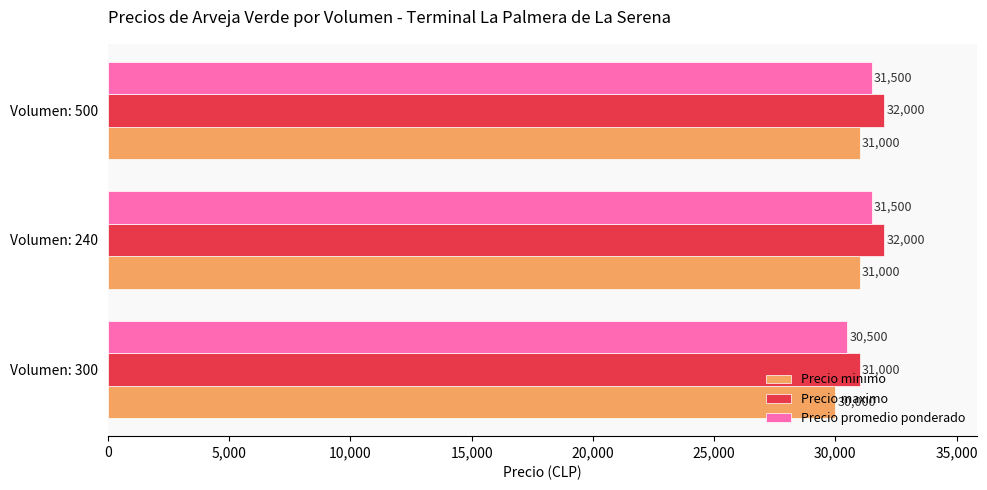

How many series are shown in this chart?

3